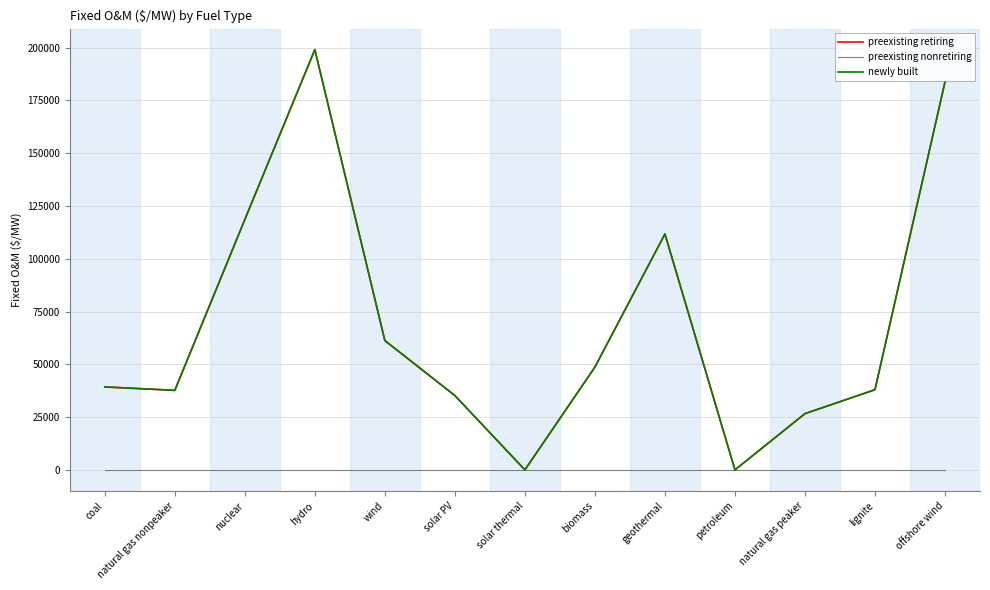

True or false: newly built and preexisting retiring cross at least once.

False